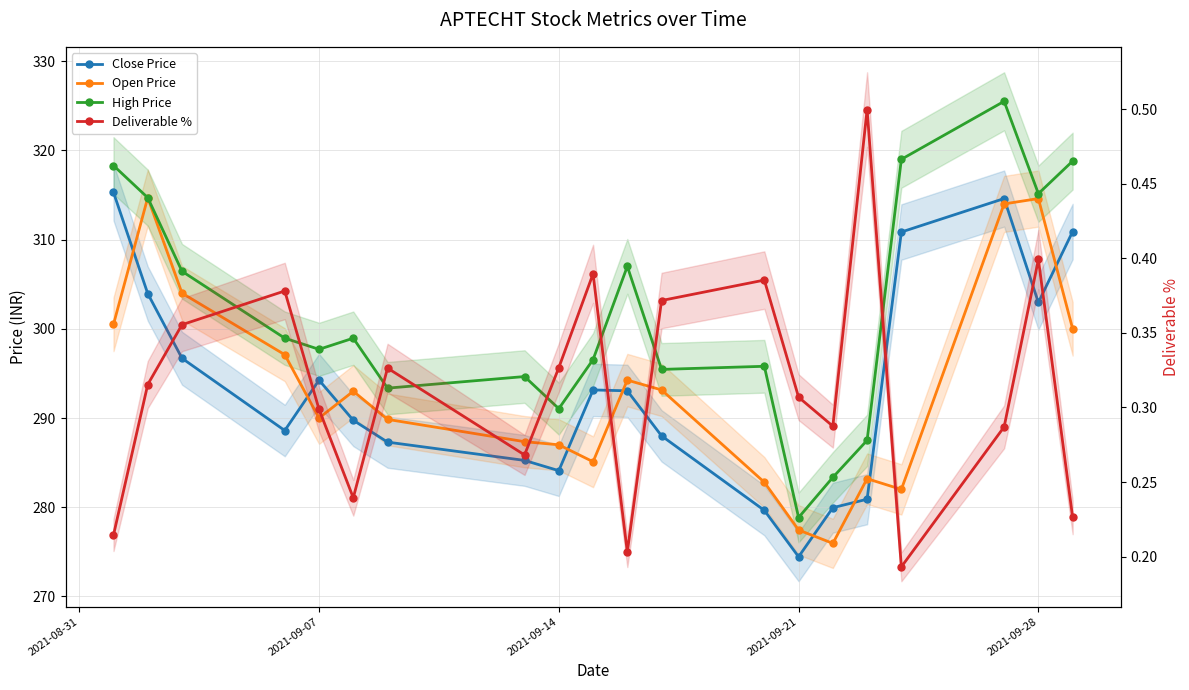

Is this an area chart (filled region under the line)?

No